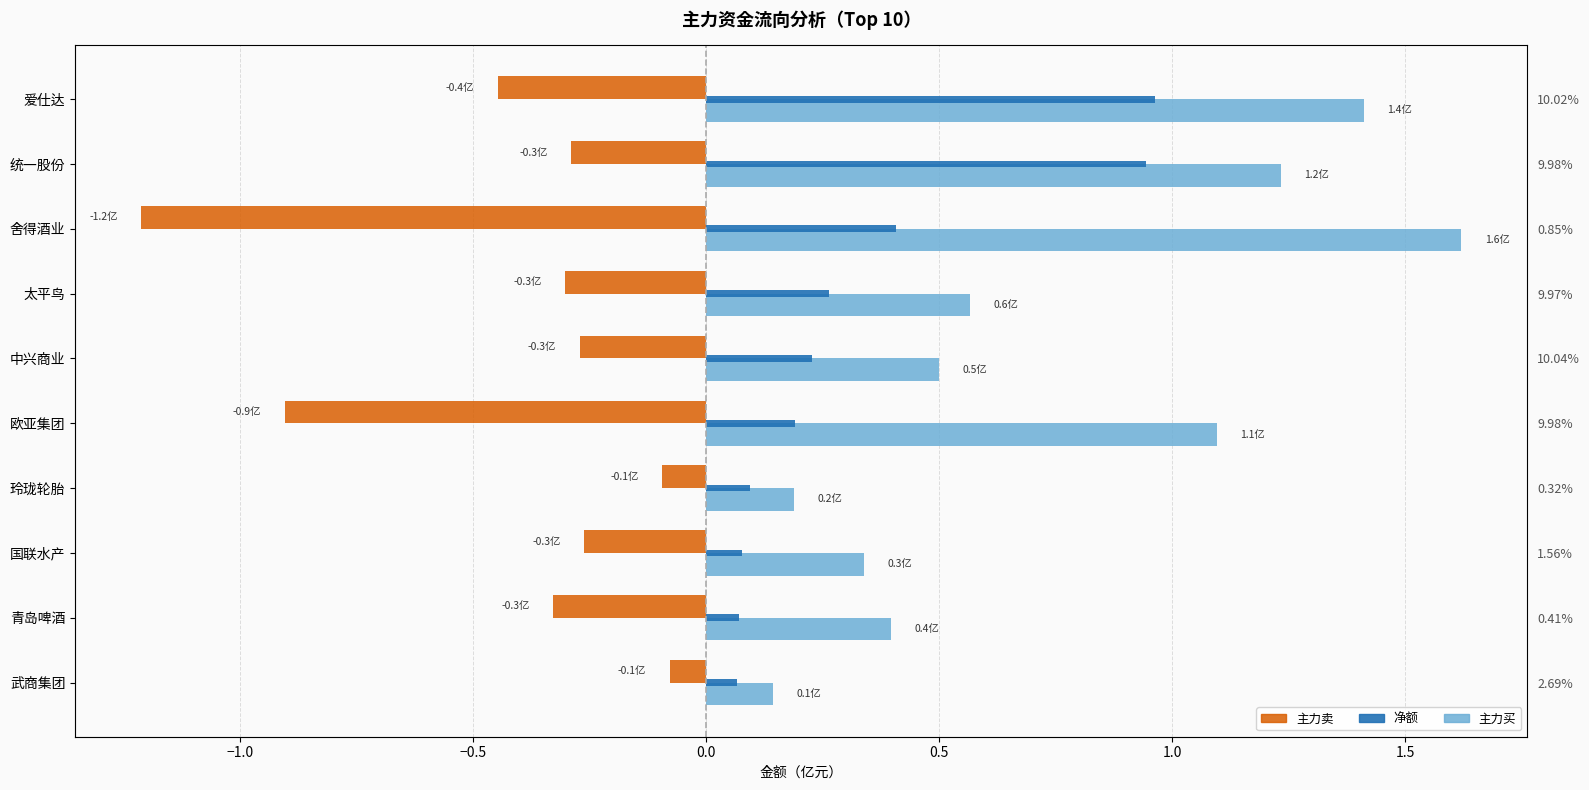

Rank the series by their maximum value, from lowest to highest.

主力卖, 净额, 主力买